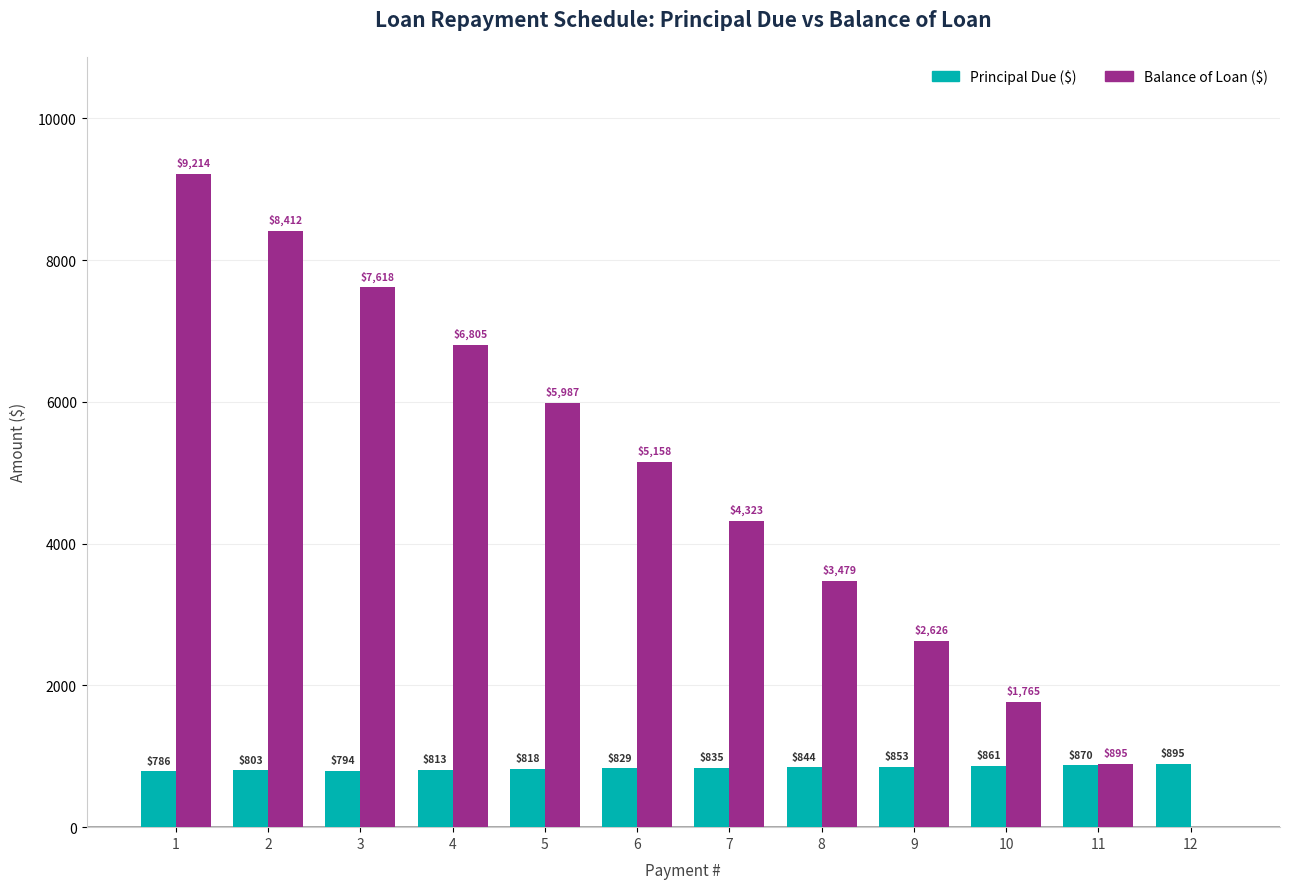

What is the total value across all series at 1?

10000.0